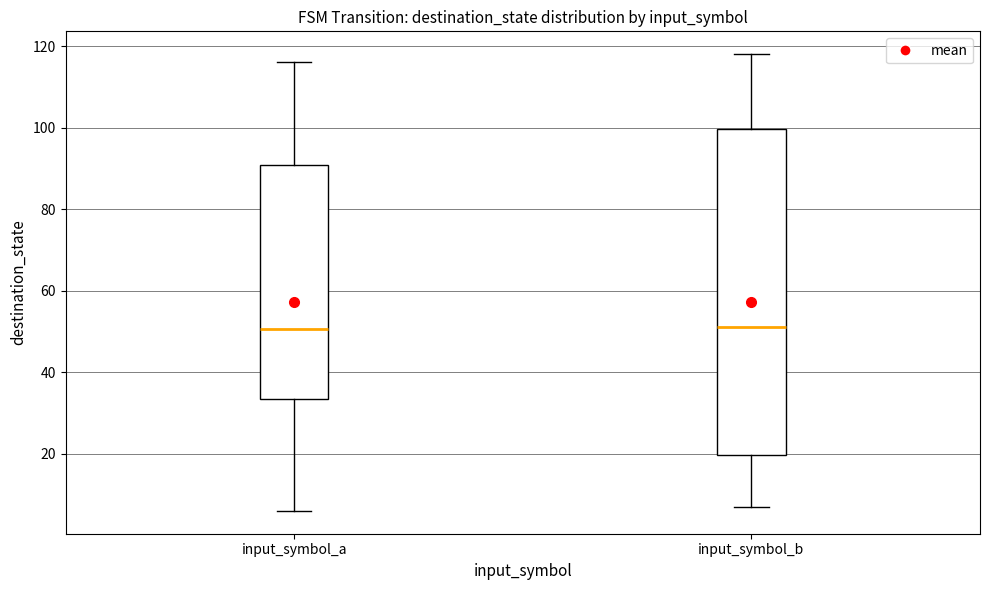

Which box is the tallest, from its lower edge to its upper edge?

input_symbol_b